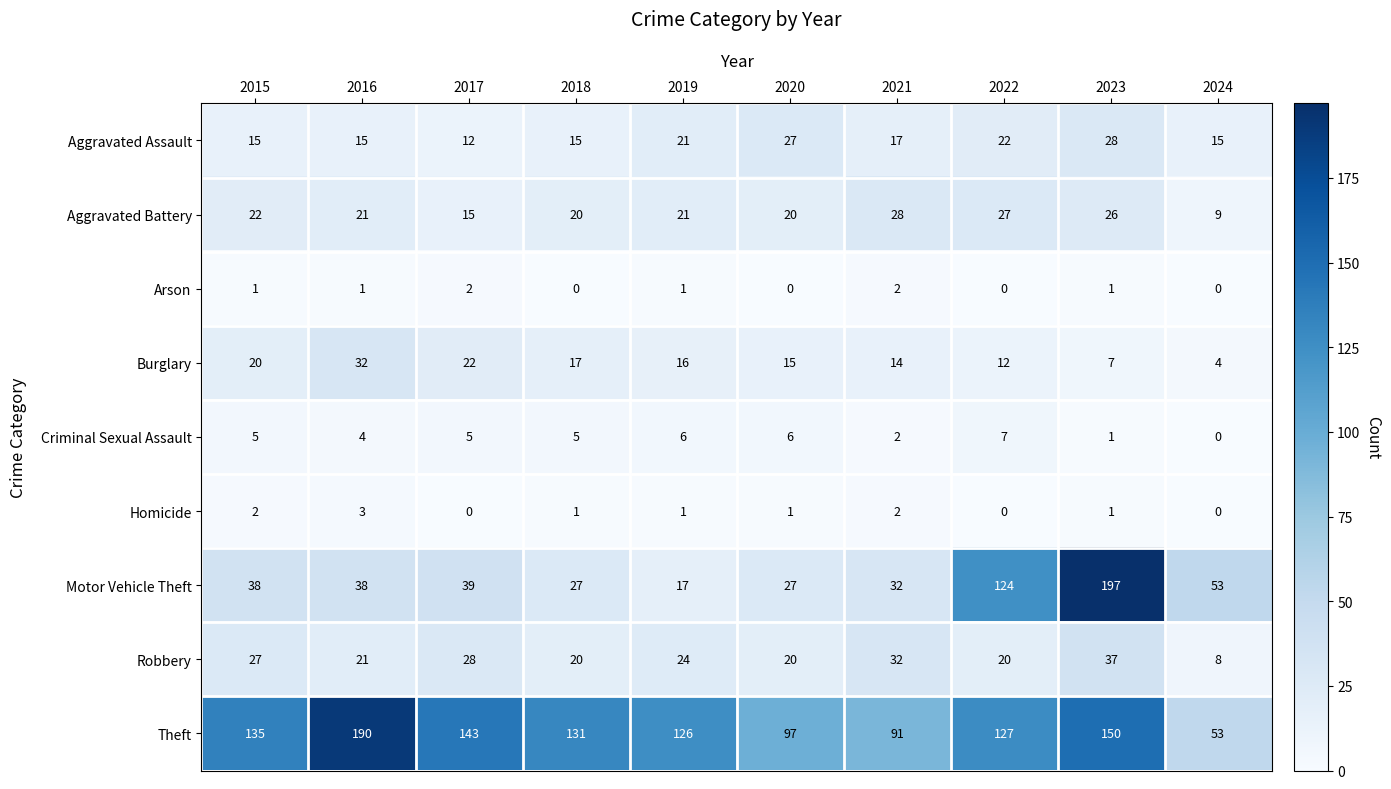

Which category has the highest value across all series?

2023